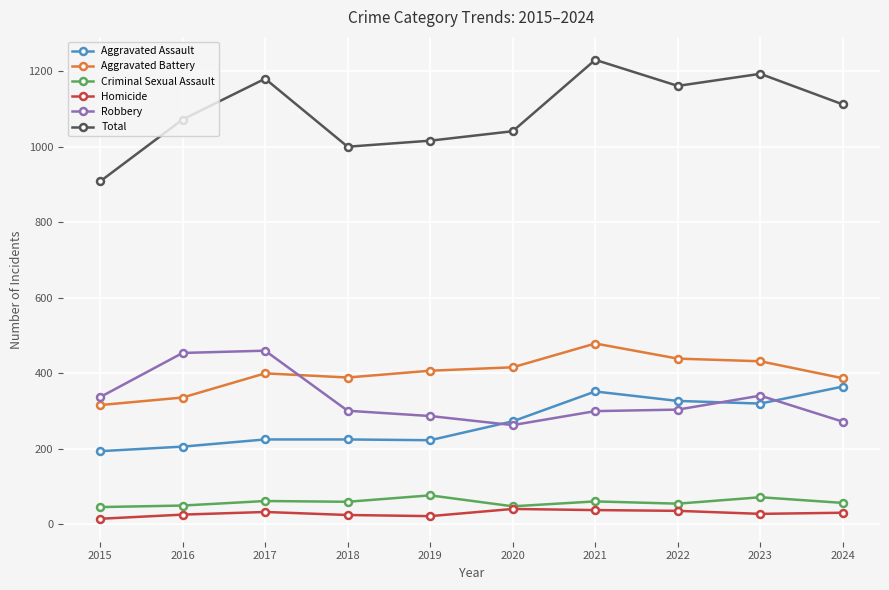

What is the average value of the Aggravated Battery series?

400